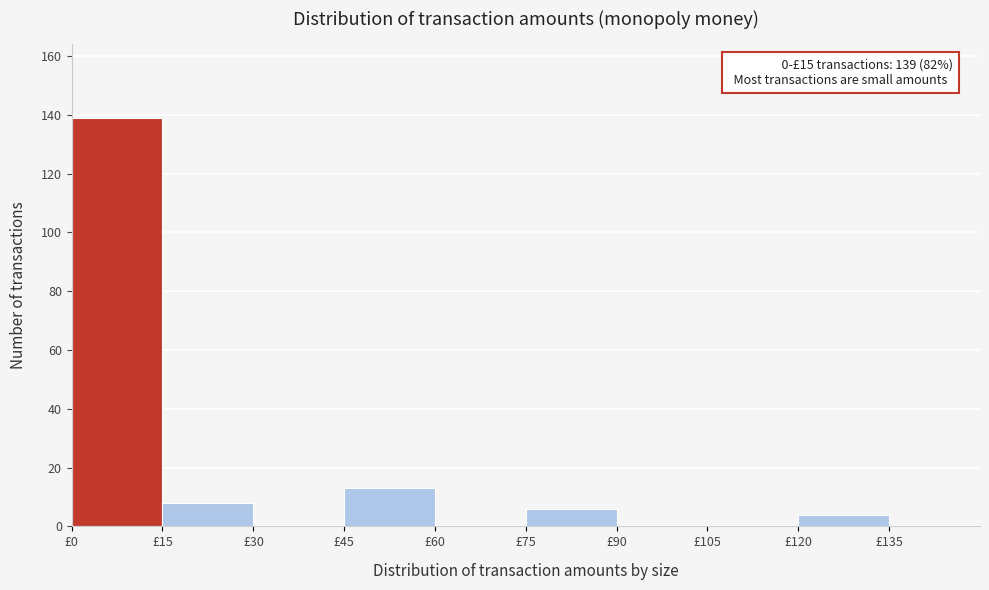

Which range on the x-axis has the tallest bar?

0 to 15